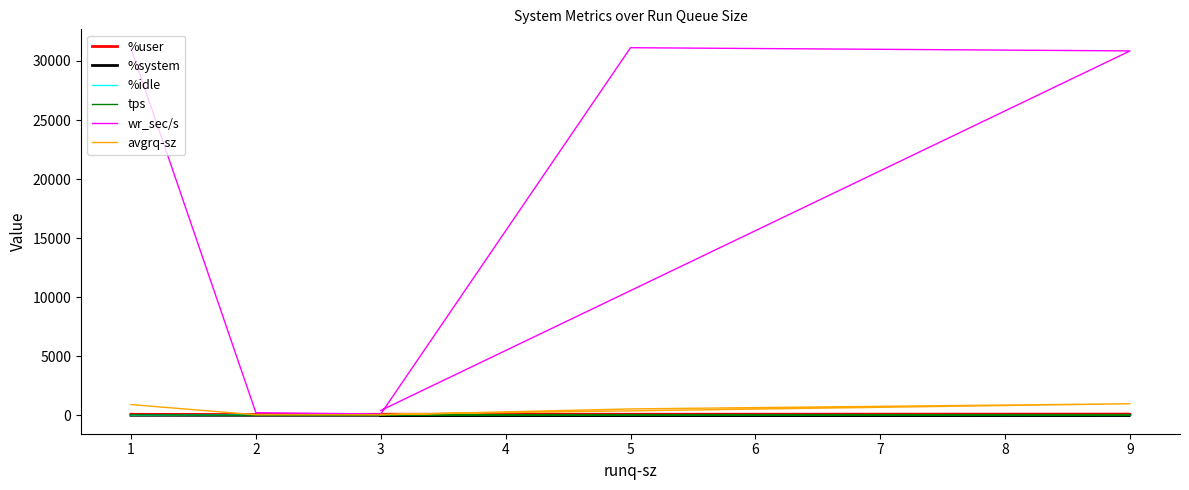

Reading left to right, list all the values displayed in this chart.

%user: 89.2	64.3	91.7	86.6	95.3	84.5
%system: 5.8	3.6	3.8	4.7	3.4	4.2
%idle: 4.8	32.1	4.4	6.5	1.3	11.3
tps: 34.0	4.6	2.6	57.0	31.4	5.2
wr_sec/s: 31073.6	227.2	113.6	31121.6	30851.2	414.4
avgrq-sz: 913.9	49.4	43.7	546.0	982.5	80.3